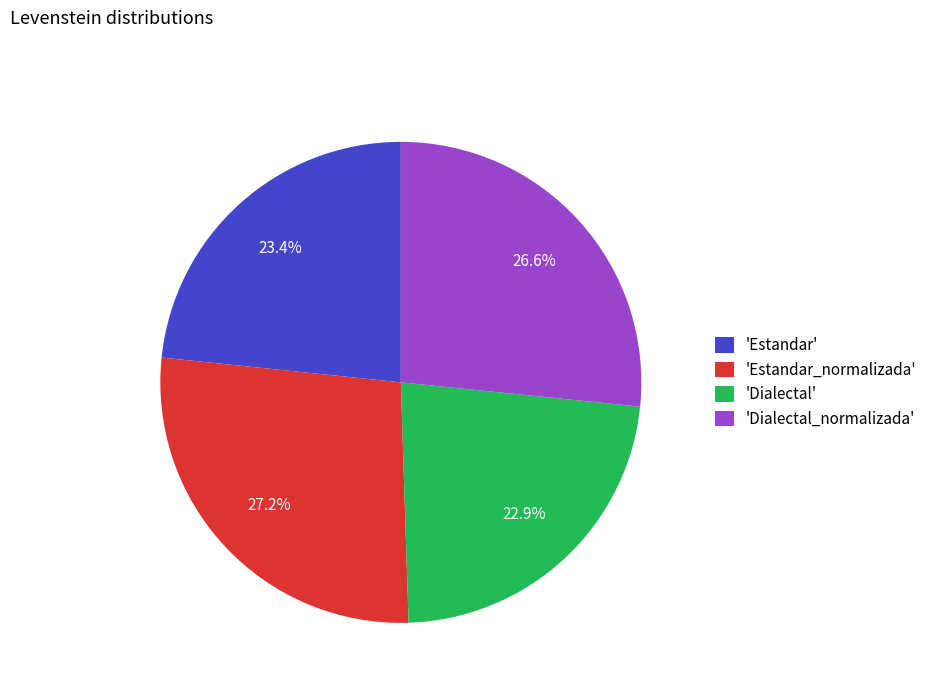

Approximately how many times larger is the value at 'Estandar' compared to 'Estandar_normalizada'?

0.9